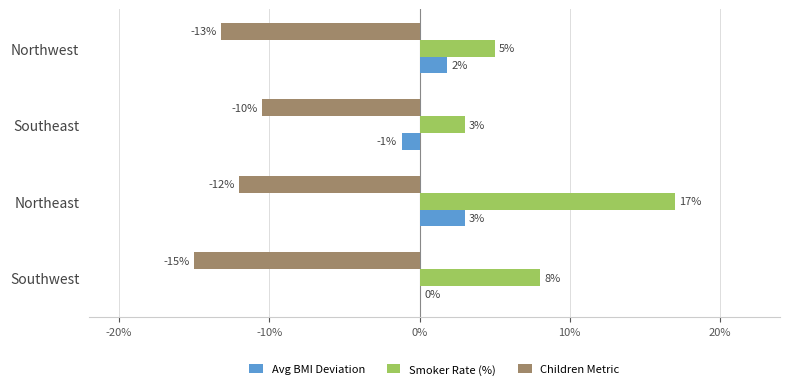

Which series changed the most between Southwest and Northwest?

Smoker Rate (%)